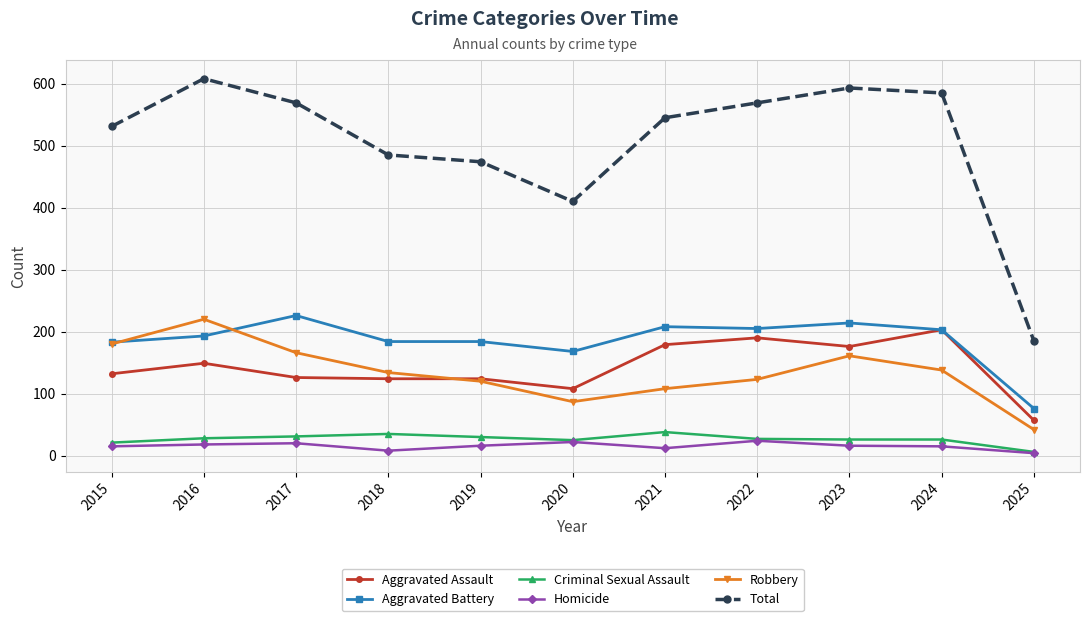

What is the total value across all series at 2022?

1138